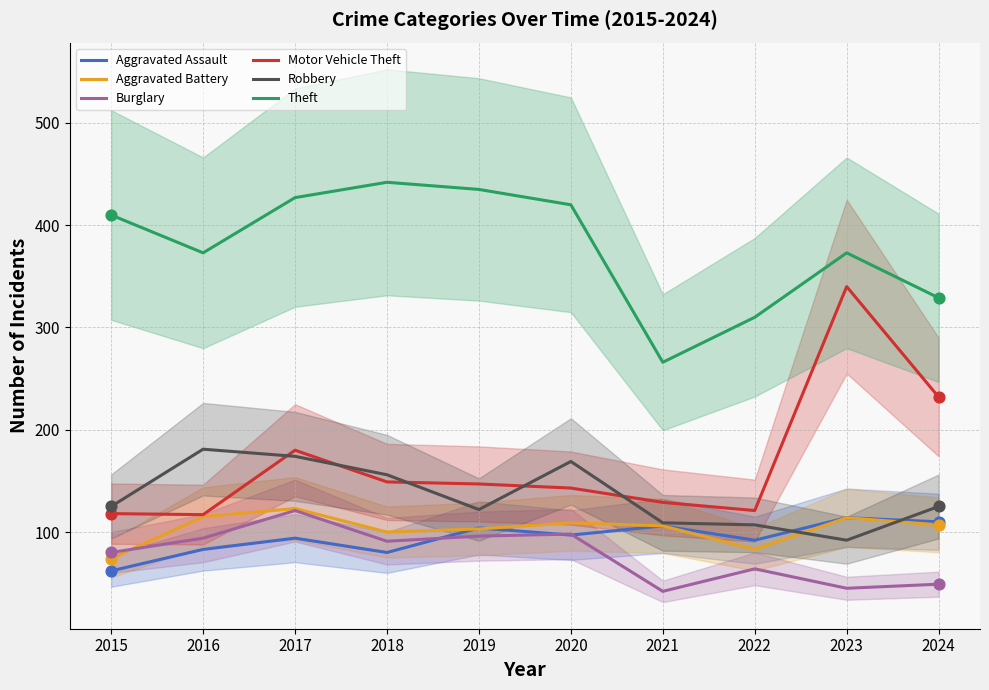

Is the value of Aggravated Battery at 2019 greater than the value of Theft at 2020?

No